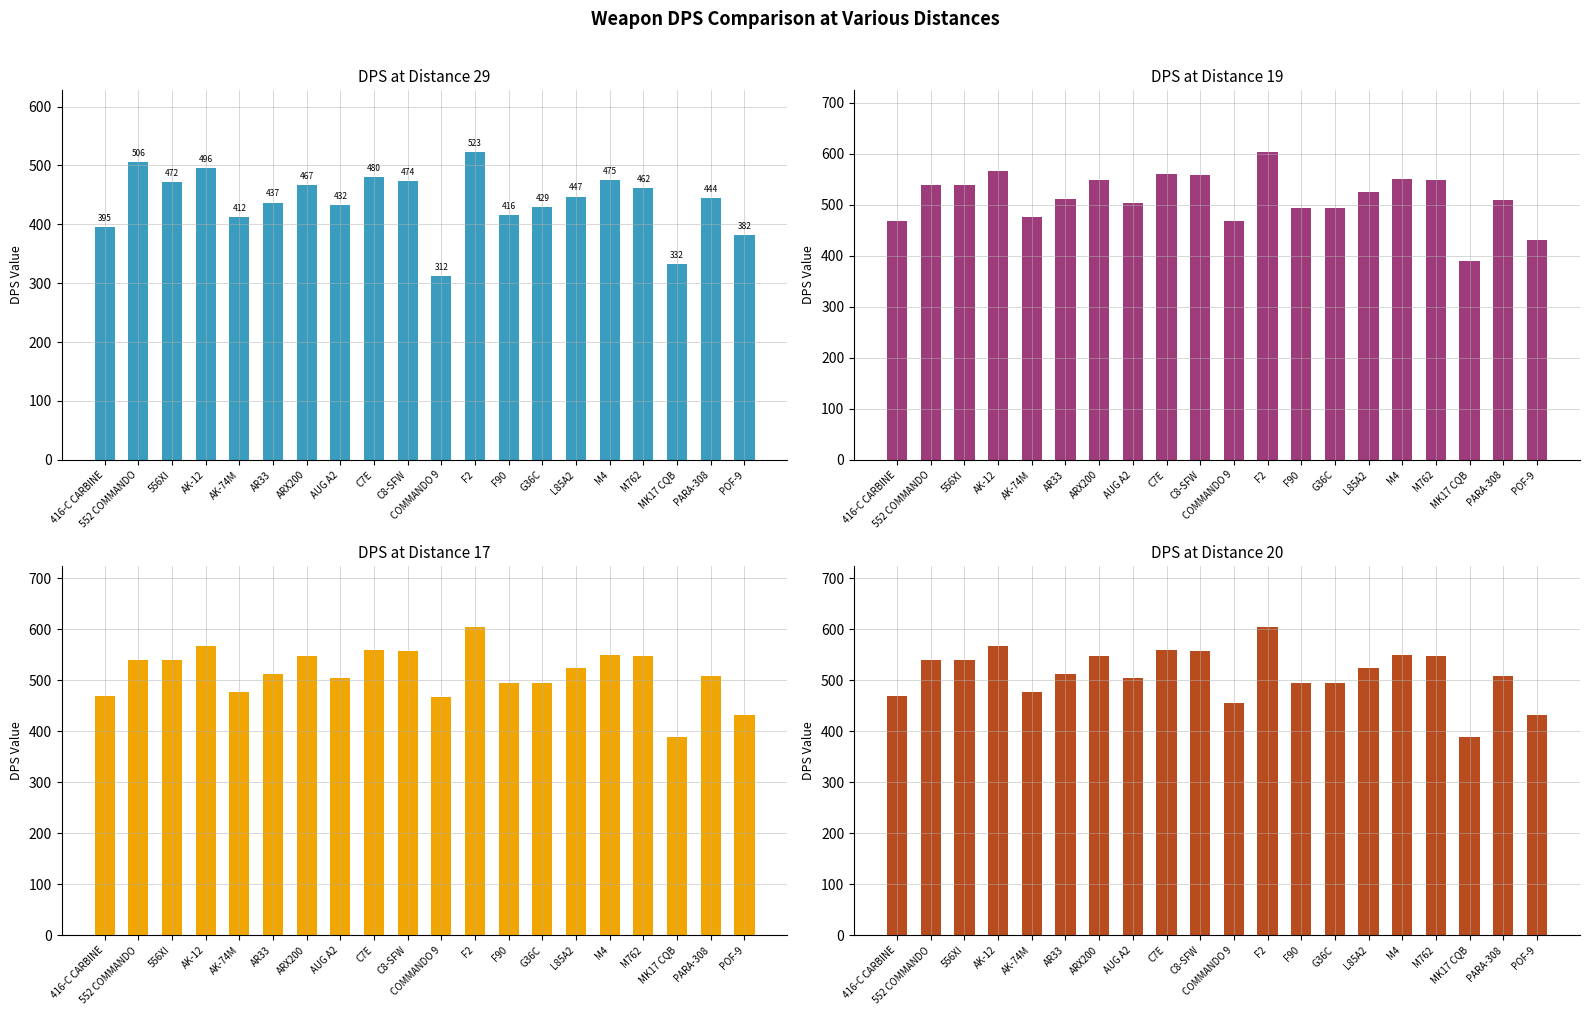

At which category does the chart reach its peak across all series?

F2